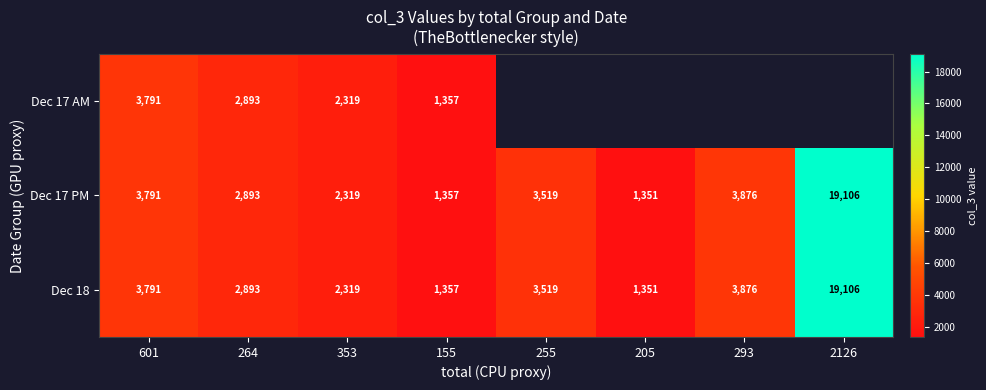

True or false: Dec 17 AM has a value of 4525 at 264.

False